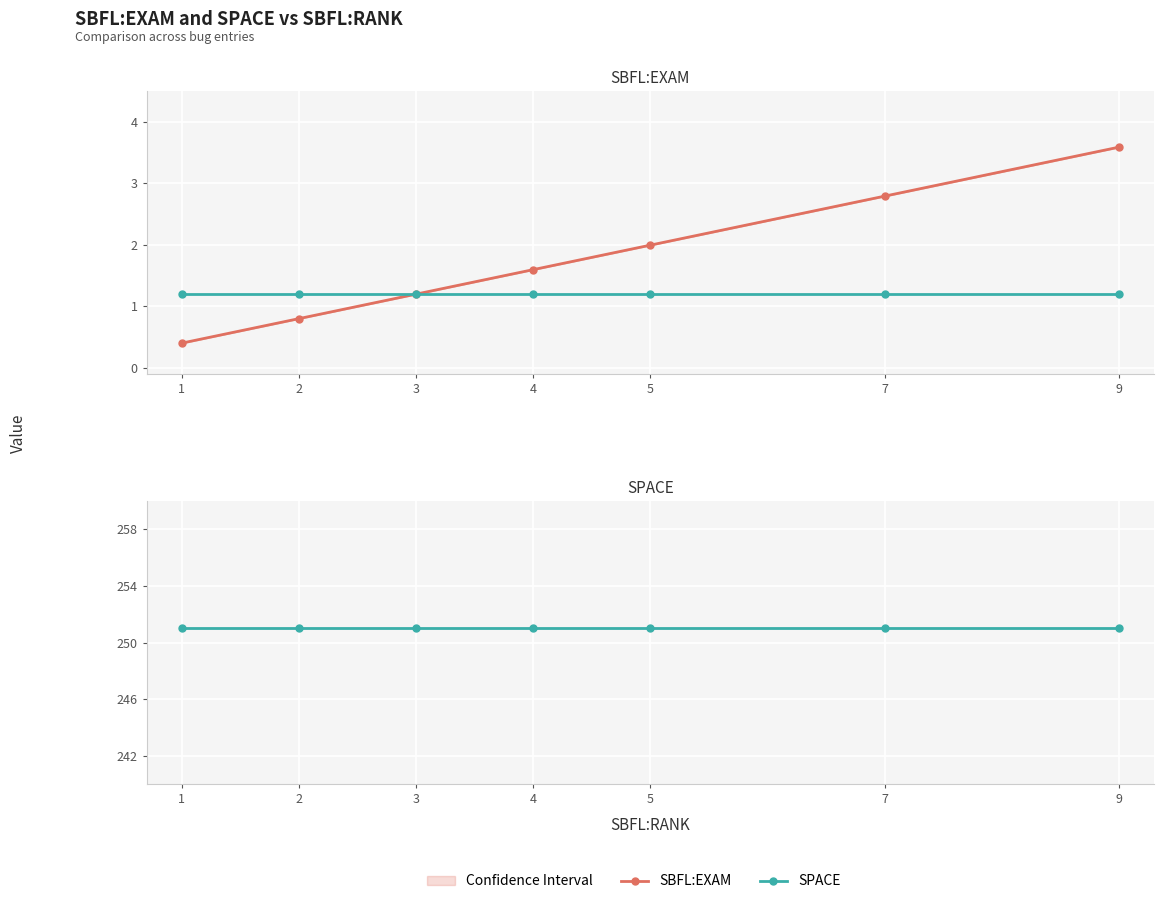

How many categories are shown in the chart?

7